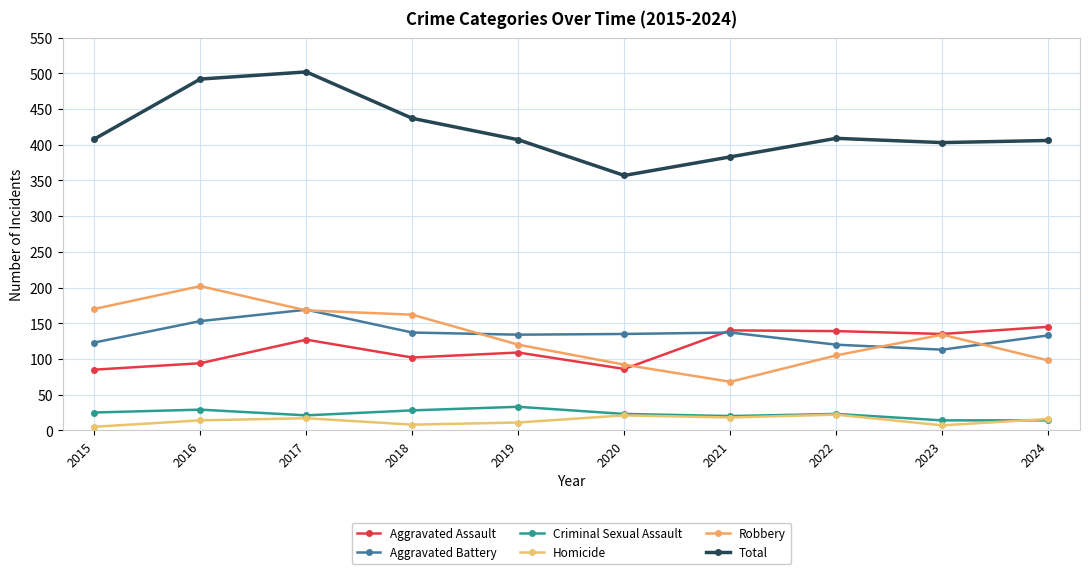

What is the difference between the highest and lowest values at 2018?

429